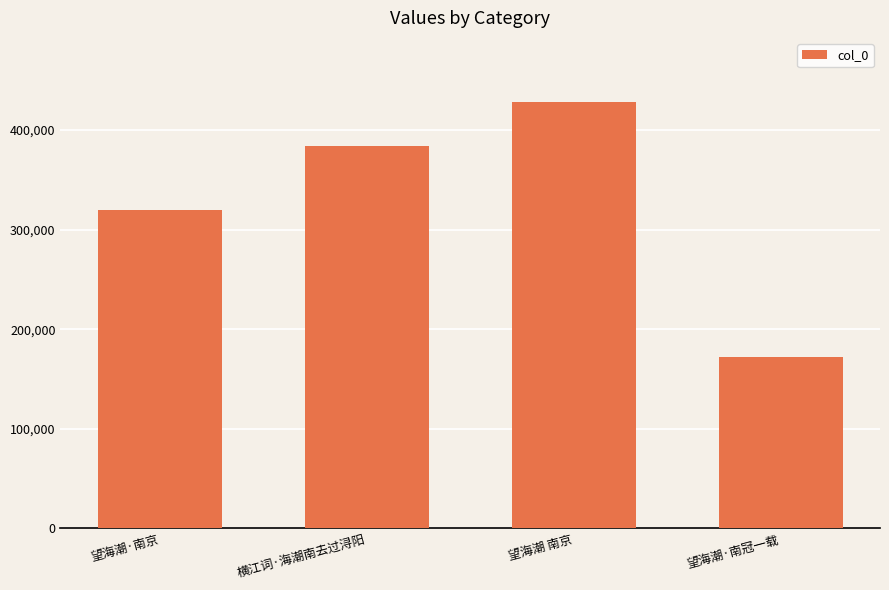

What is the change in value from 横江词·海潮南去过浔阳 to 望海潮 南京?

+44621